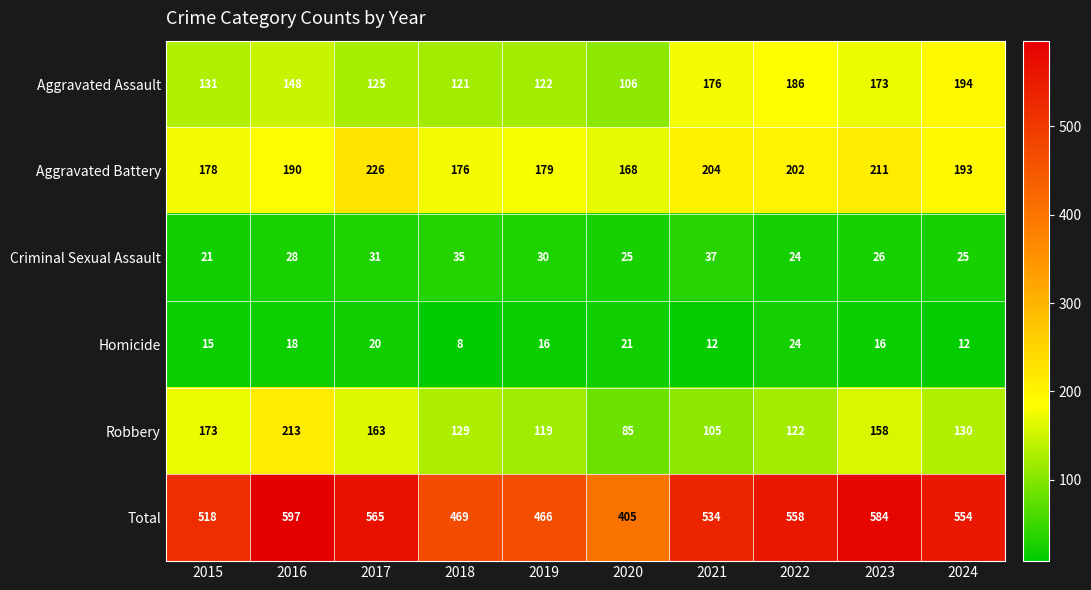

True or false: Aggravated Battery has a value of 176 at 2018.

True